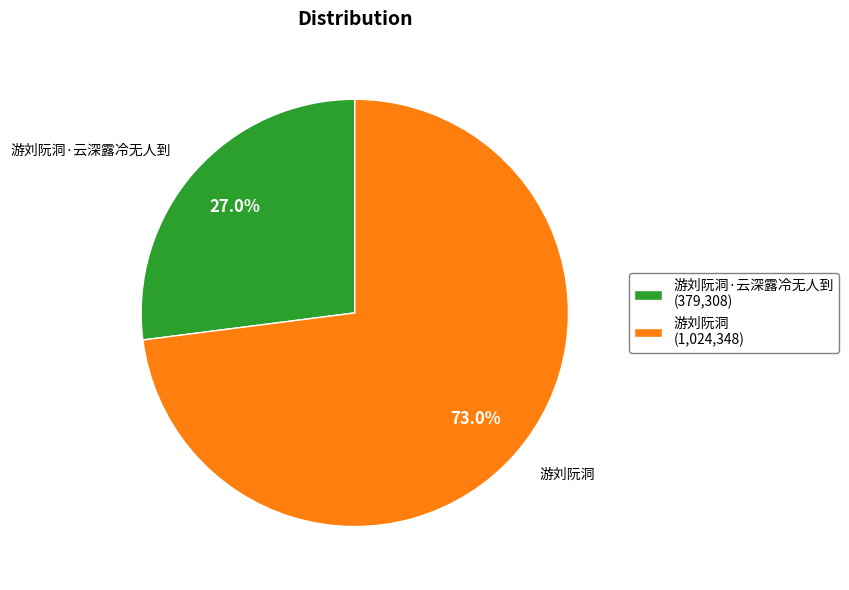

Approximately how many times larger is the value at 游刘阮洞 (1,024,348) compared to 游刘阮洞·云深露冷无人到 (379,308)?

2.7